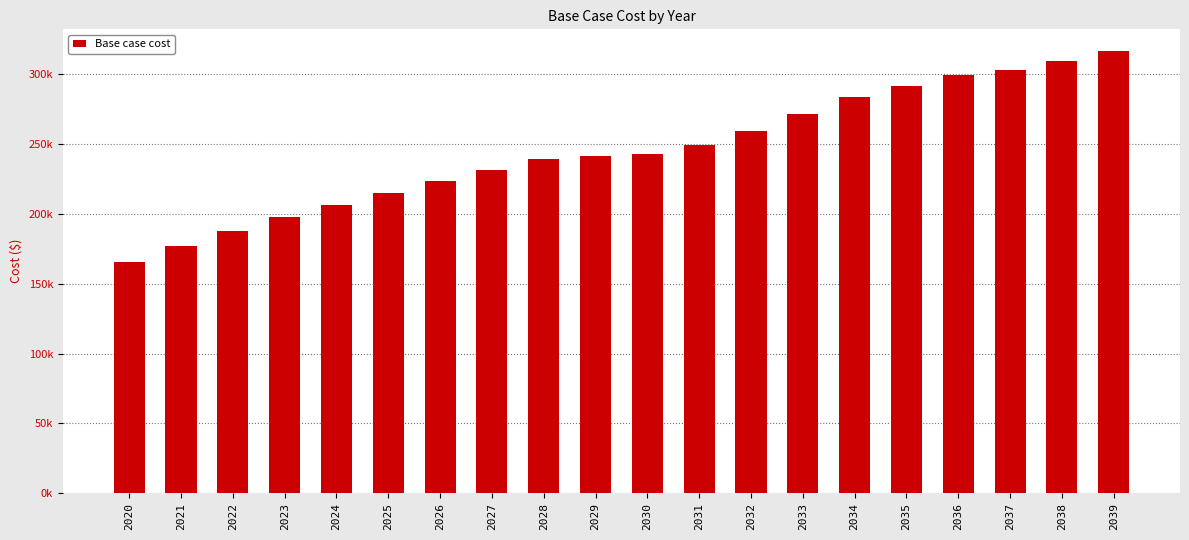

Does the chart contain any negative values?

No